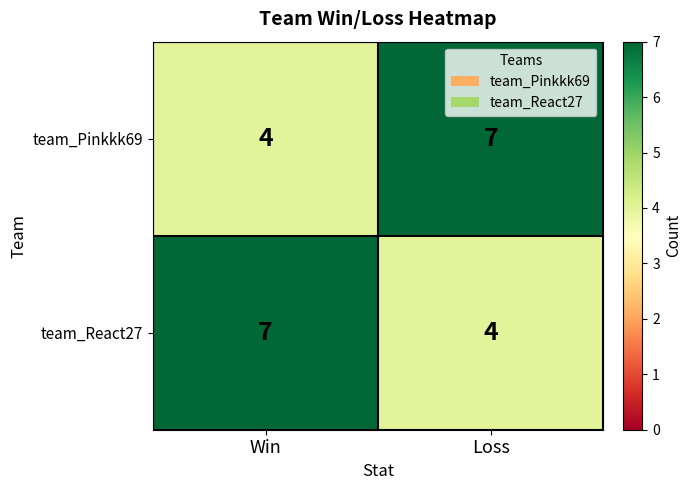

Which category has the highest value in the team_Pinkkk69 series?

Loss